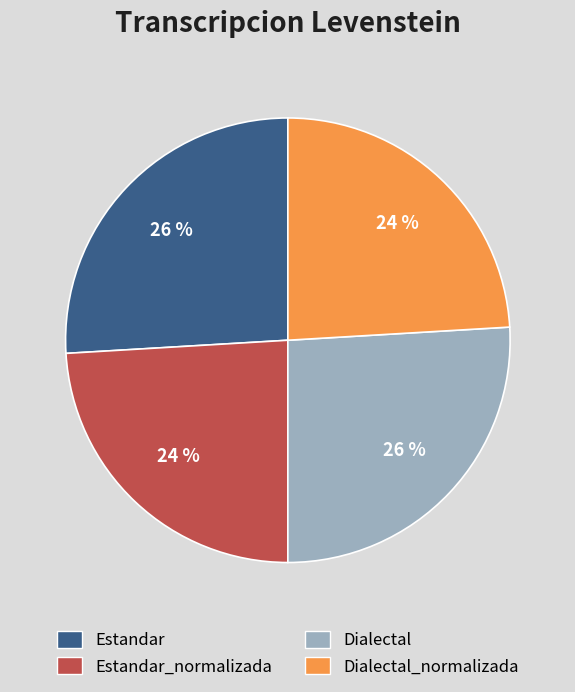

Is the sum of Dialectal and Estandar greater than half?

Yes